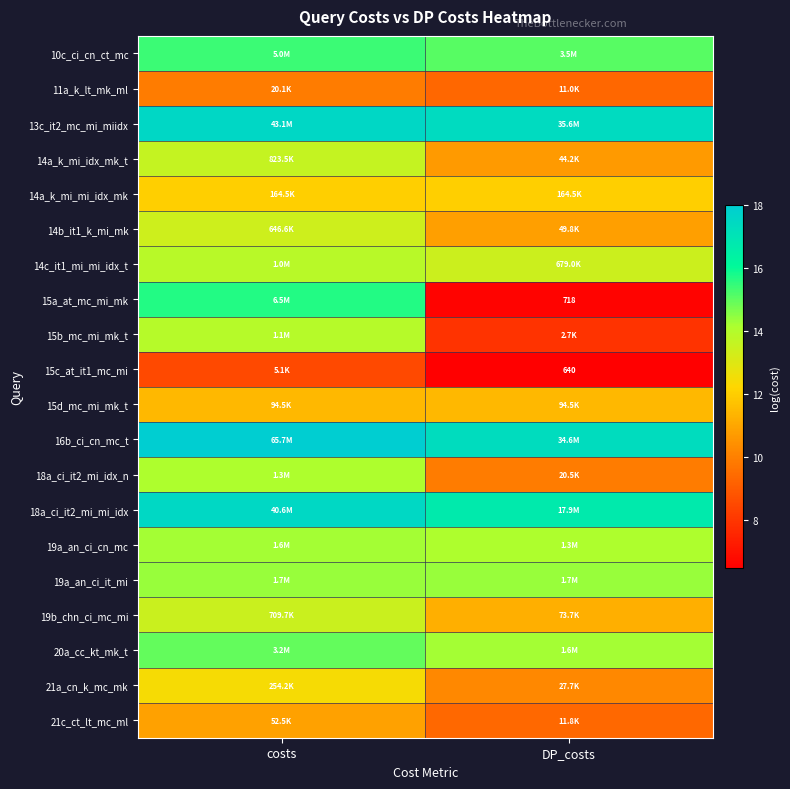

Rank the categories by 18a_ci_it2_mi_mi_idx value from lowest to highest.

DP_costs, costs